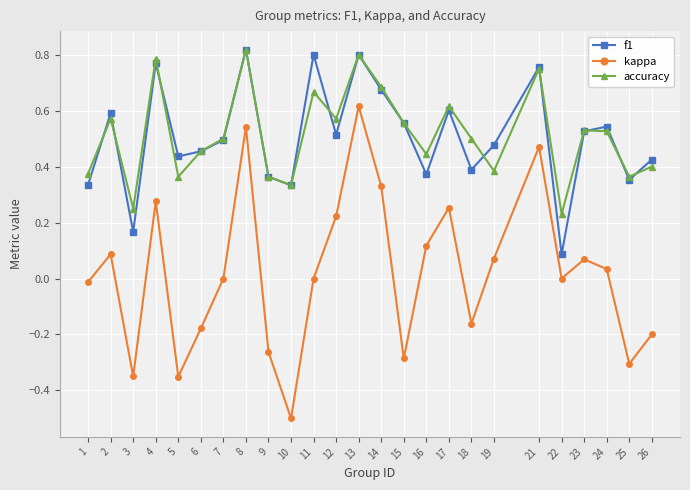

Which series has the largest range (max minus min)?

kappa